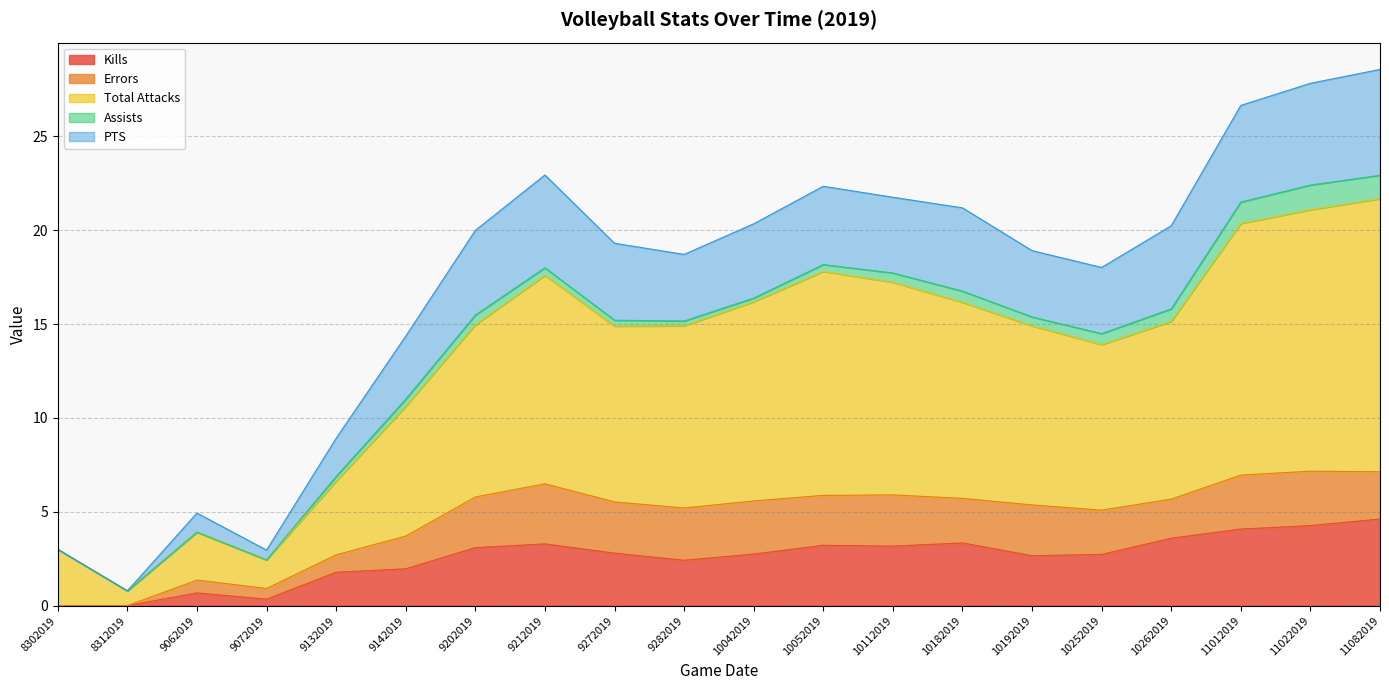

The value of PTS at 11012019 is 2.1. True or false?

False